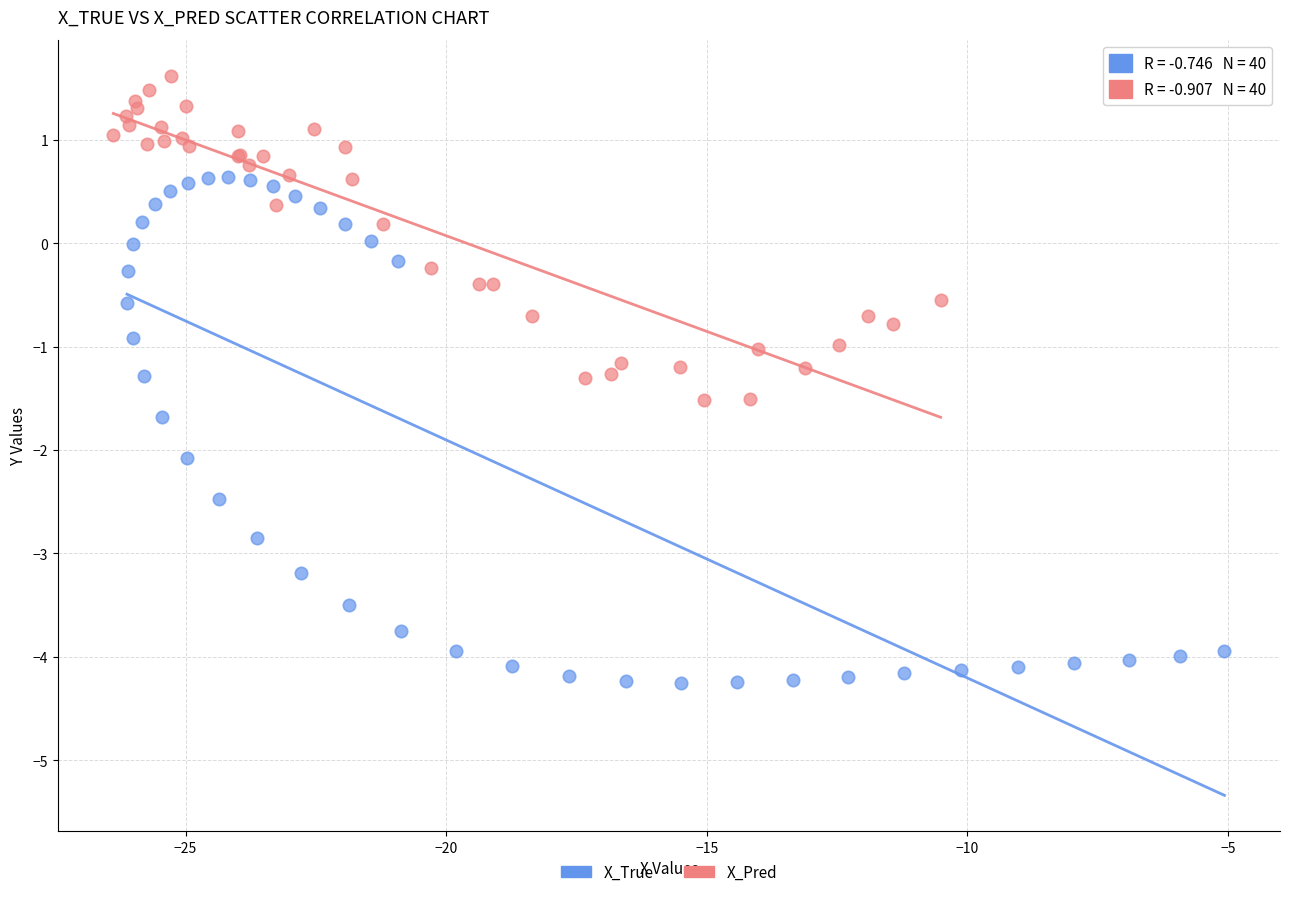

Which series has the largest Y range (max minus min)?

X_True